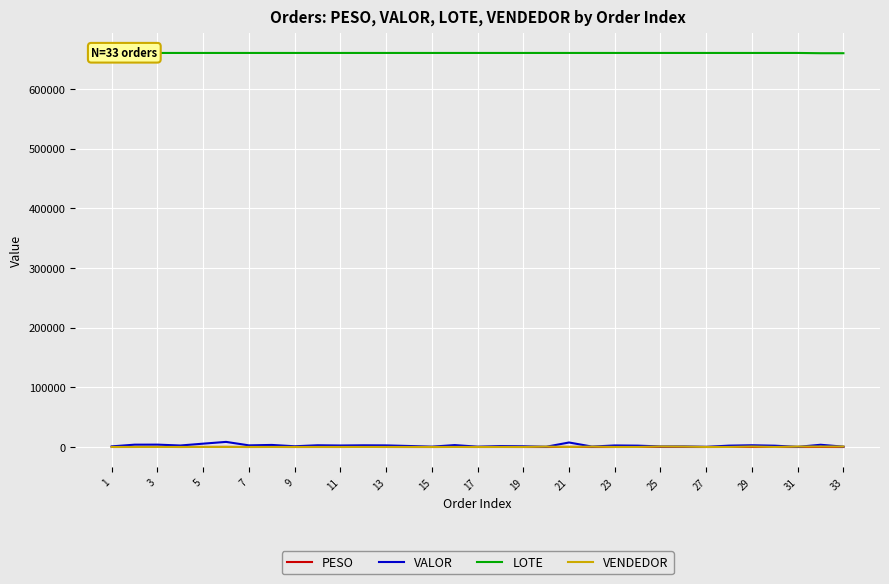

True or false: LOTE and VALOR intersect in this chart.

False